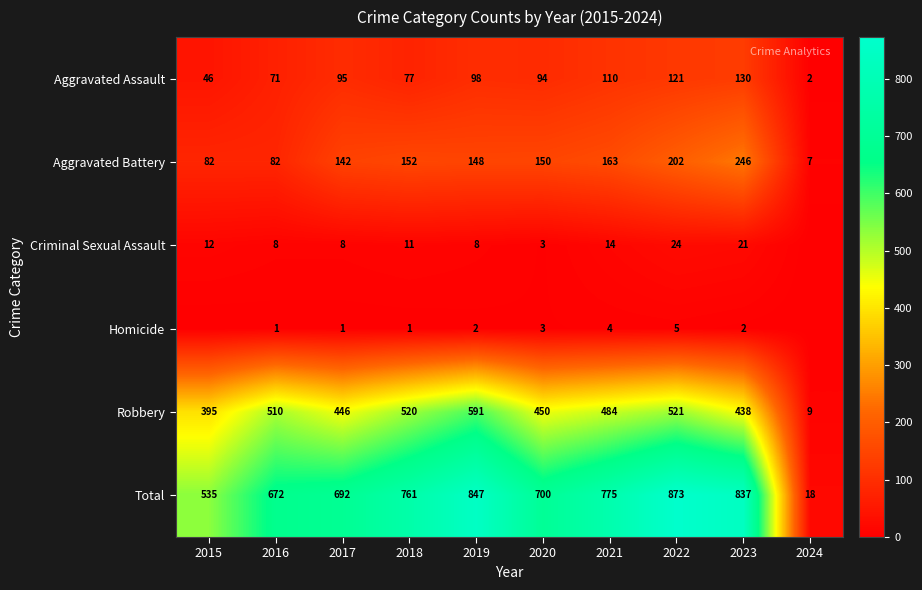

The value of Criminal Sexual Assault at 2015 is 21. True or false?

False